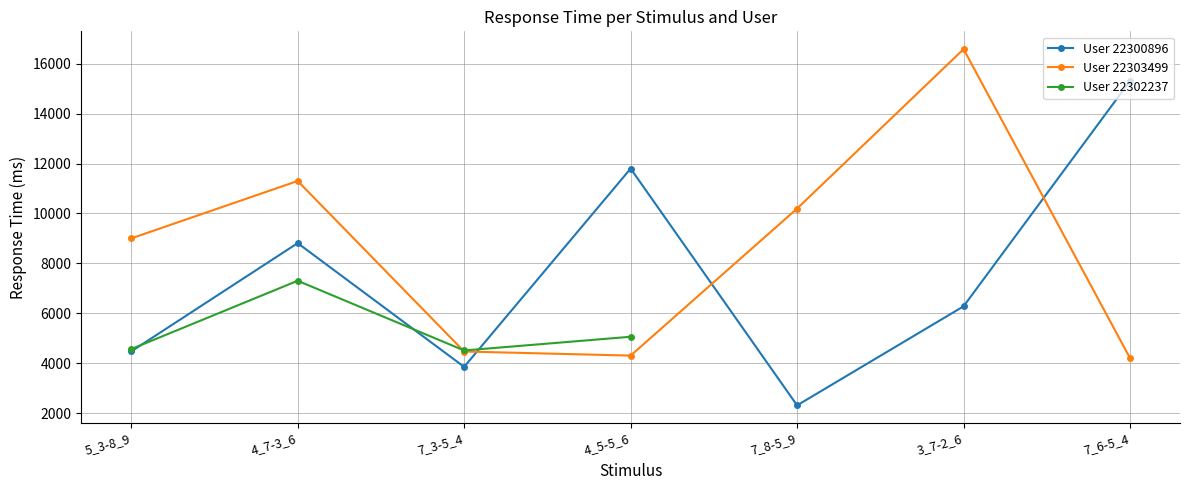

Which series ends up on top after the final intersection of User 22300896 and User 22303499?

User 22300896